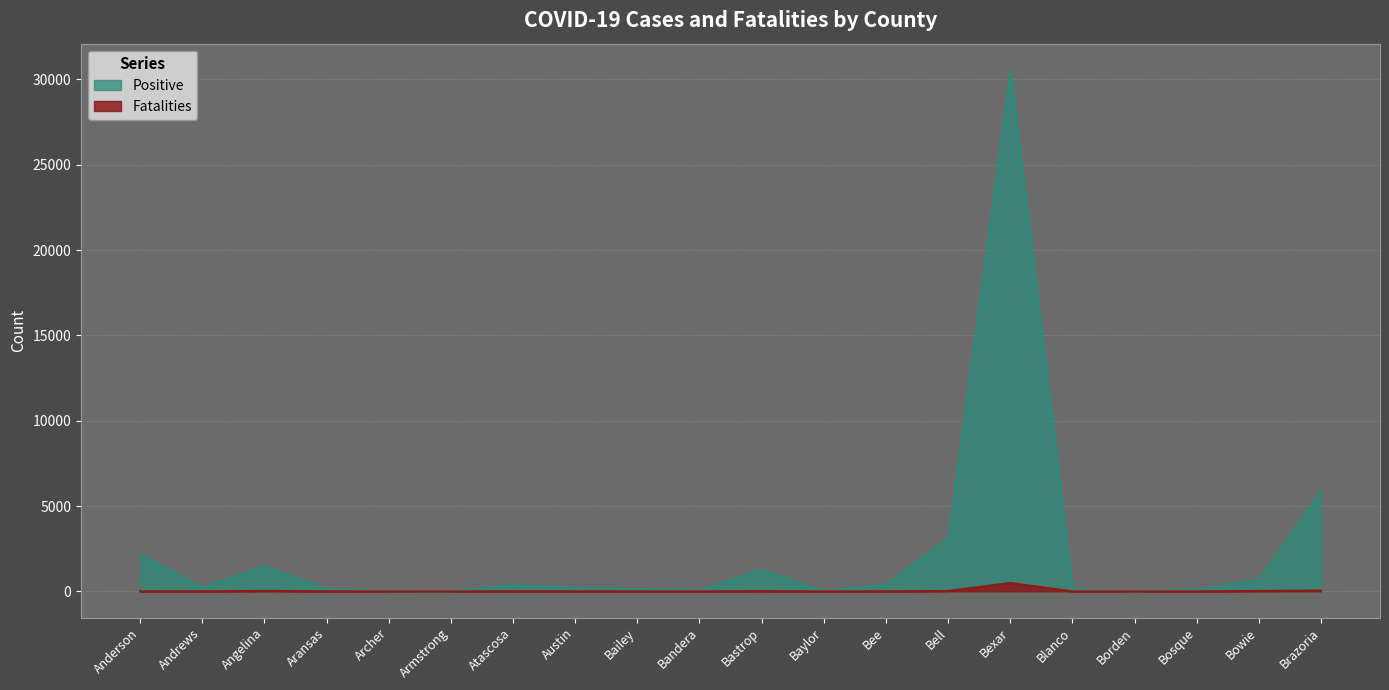

True or false: Positive and Fatalities intersect in this chart.

False